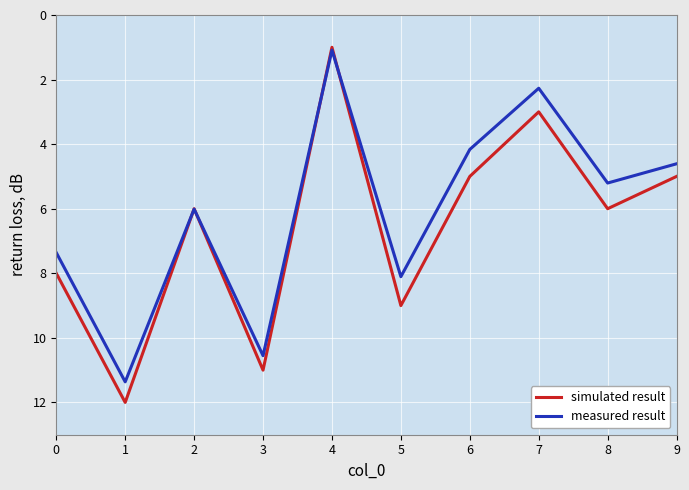

Reading left to right, what are all the values shown in this chart?

simulated result: 8.0	12.0	6.0	11.0	1.0	9.0	5.0	3.0	6.0	5.0
measured result: 7.4	11.4	6.0	10.6	1.1	8.1	4.2	2.3	5.2	4.6